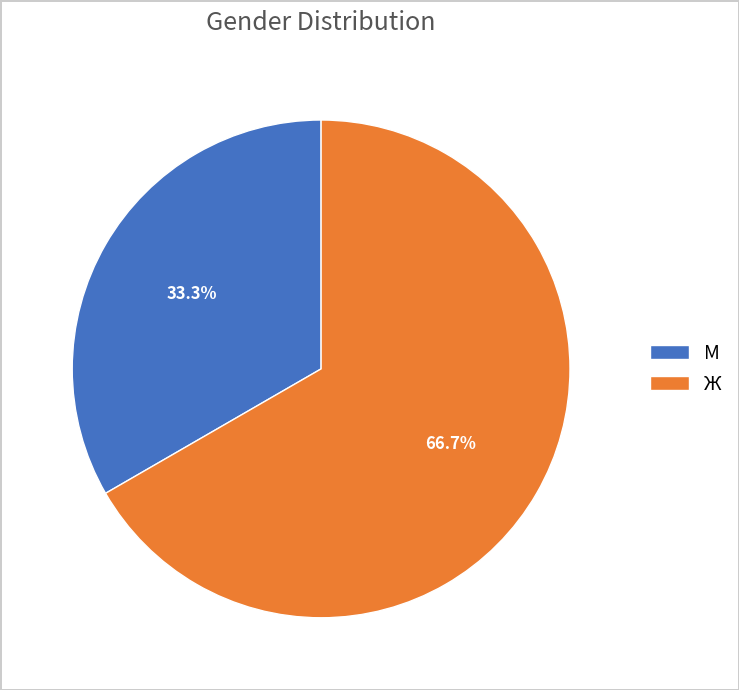

To the nearest percent, what is the average slice percentage?

50%